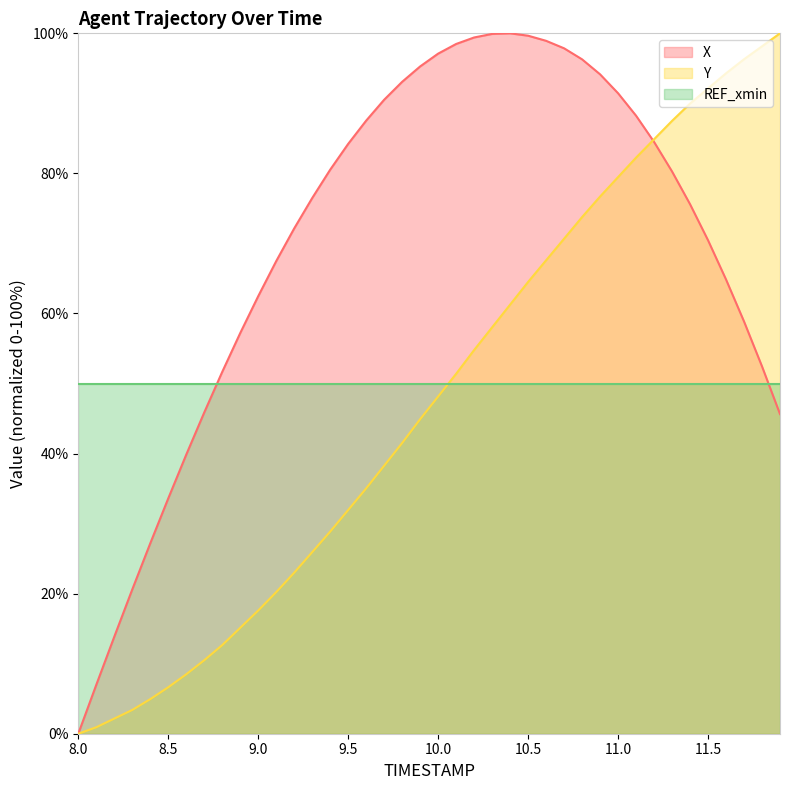

How many values in the Y series are below 48?

20